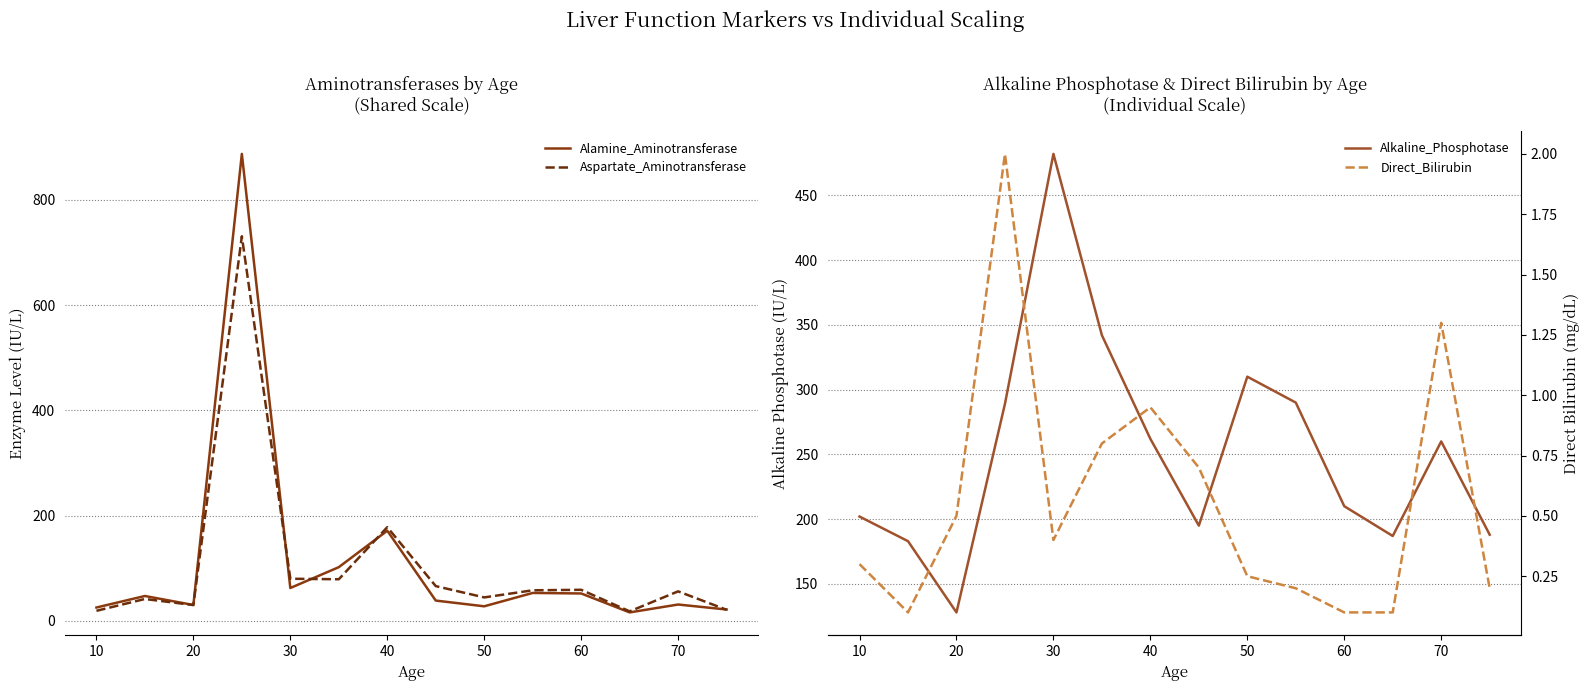

Reading left to right, transcribe all the data shown in this chart.

Alamine_Aminotransferase: 25.3	47.2	30.1	887.5	62.4	102.0	171.3	38.5	27.6	53.0	52.0	16.0	31.0	21.5
Aspartate_Aminotransferase: 19.0	41.5	30.0	731.0	80.0	79.0	178.0	66.0	44.5	58.0	59.0	18.0	56.0	21.0
Alkaline_Phosphotase: 202.0	183.0	128.0	289.0	482.0	342.0	262.0	195.0	310.0	290.0	210.0	187.0	260.0	188.0
Direct_Bilirubin: 0.3	0.1	0.5	2.0	0.4	0.8	0.9	0.7	0.2	0.2	0.1	0.1	1.3	0.2